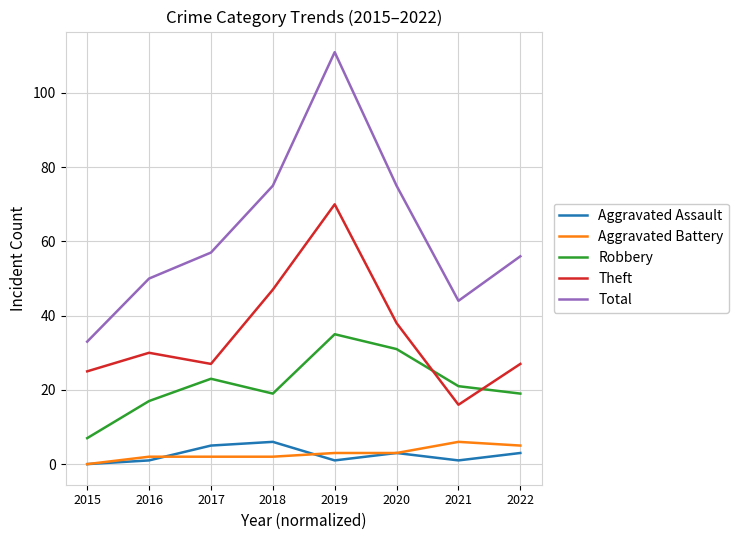

Does the chart have visible grid lines?

Yes